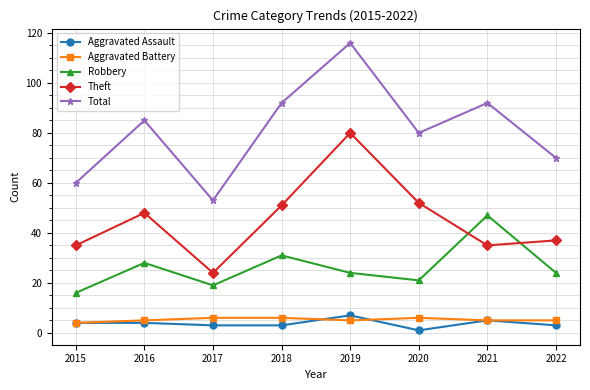

What is the smallest value displayed?

1